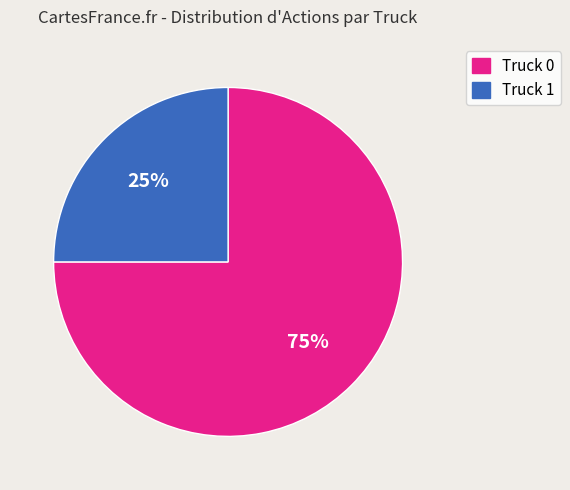

Approximately how many times larger is the value at Truck 1 compared to Truck 0?

0.3